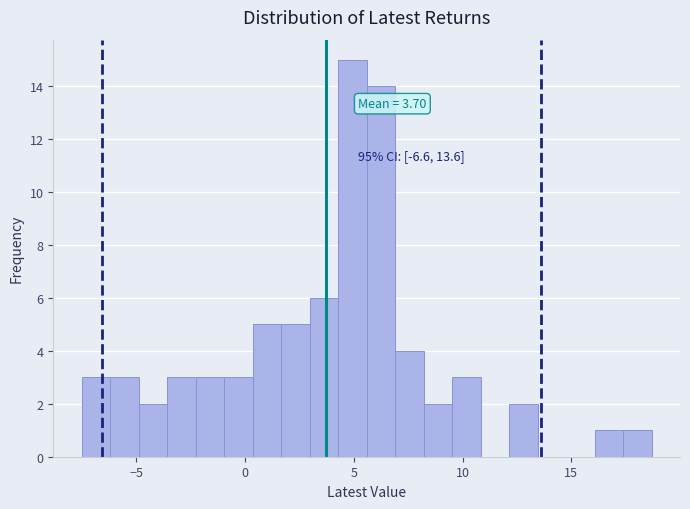

Read against the x-axis, roughly where is the centre of the tallest bar?

5.0